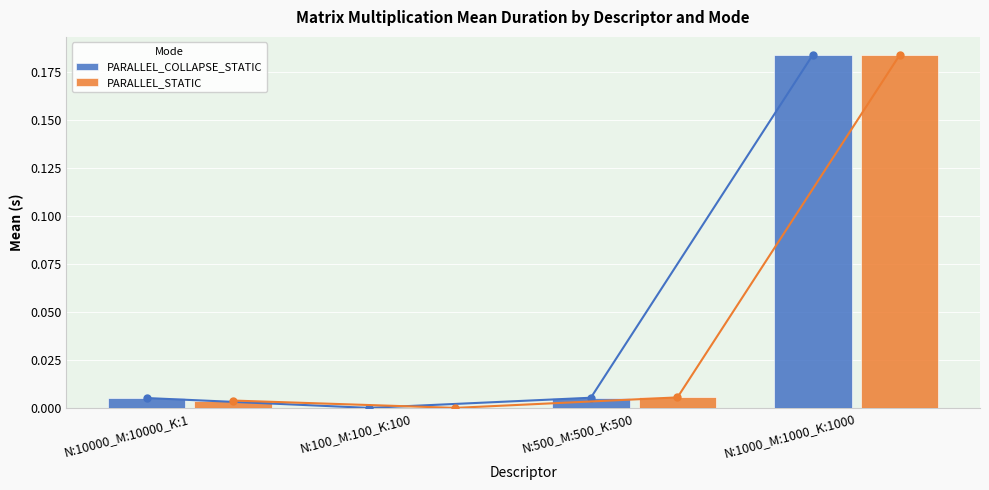

Between N:10000_M:10000_K:1 and N:500_M:500_K:500, which is larger?

N:500_M:500_K:500